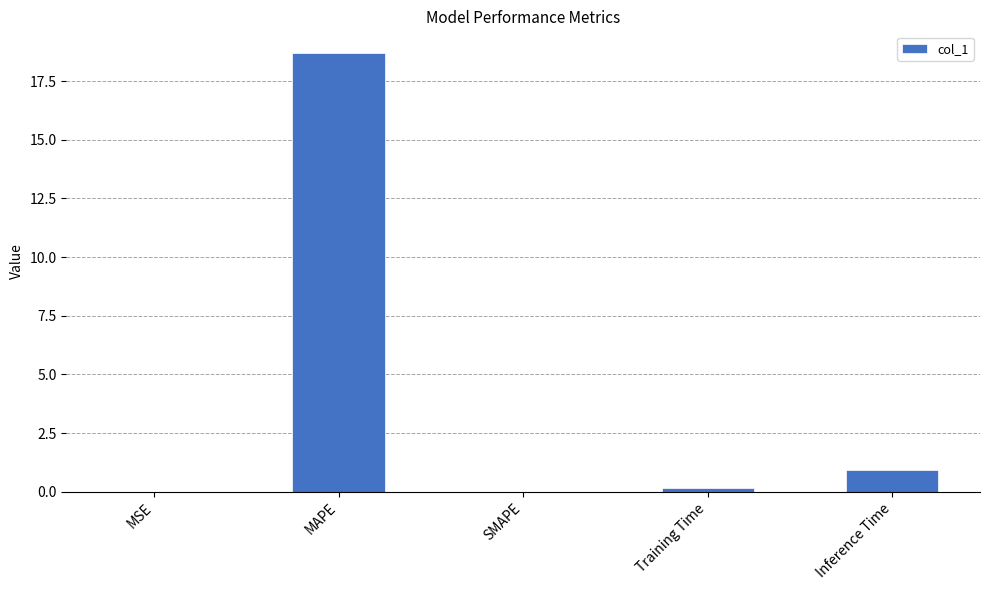

What is the sum of all values?

19.8